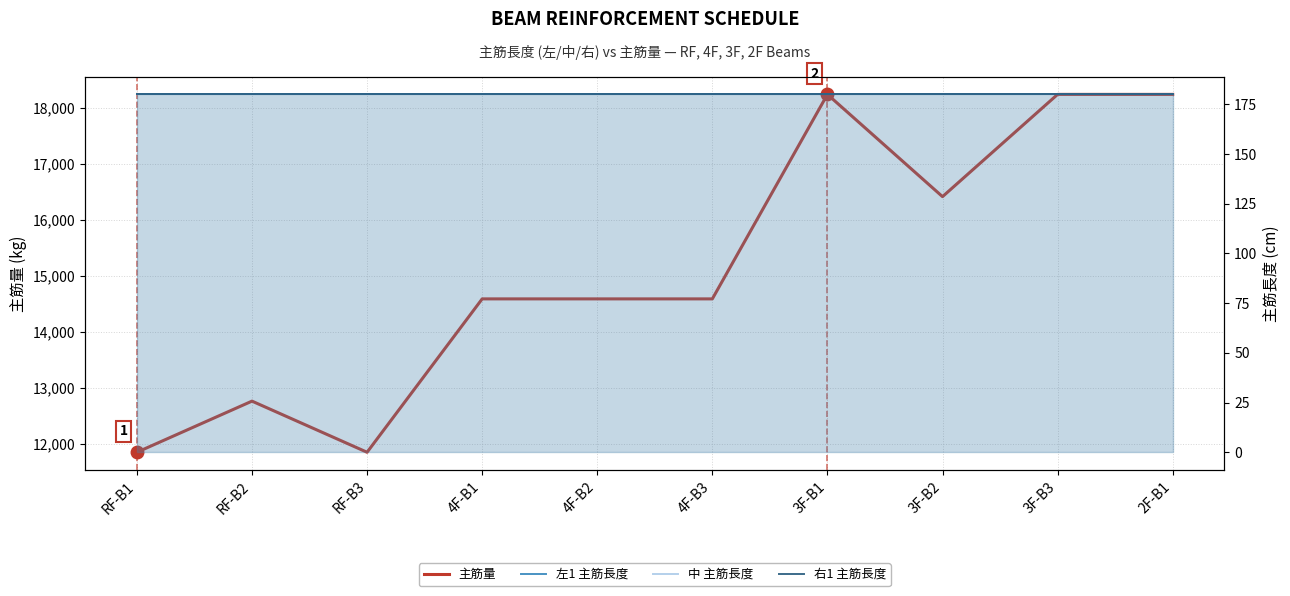

True or false: 中 主筋長度 has more than 1 interior local peaks.

False